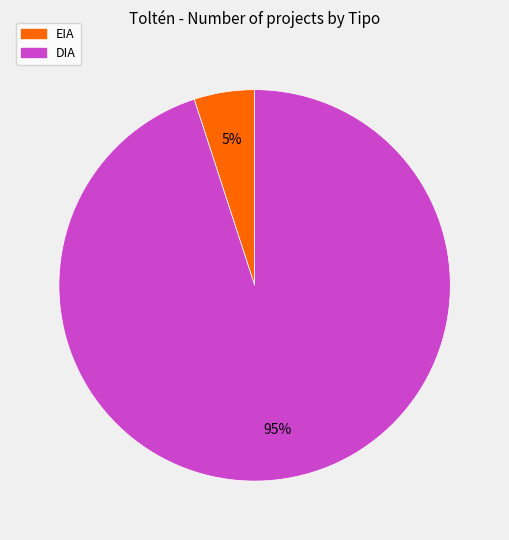

Combined, do EIA and DIA account for over 50%?

Yes